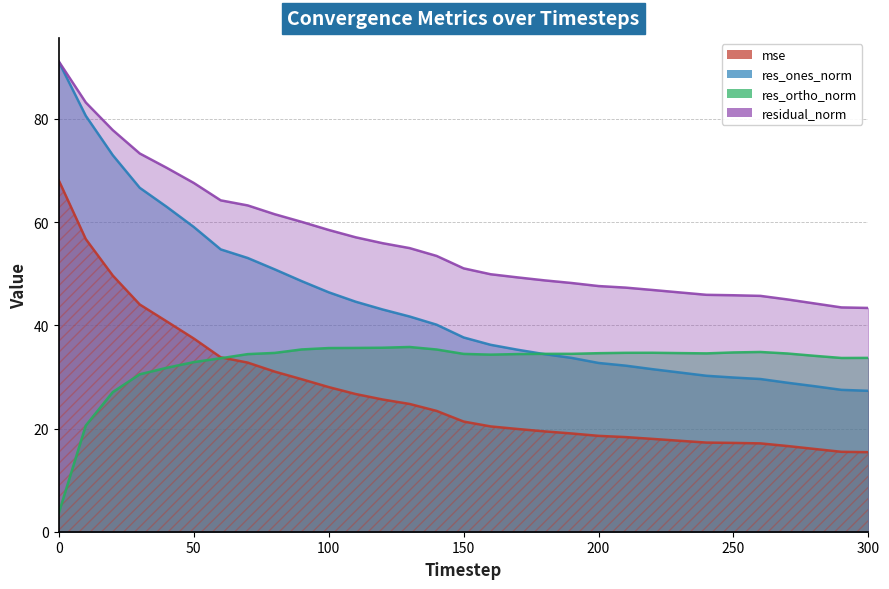

How many data points in mse are above 21?

16